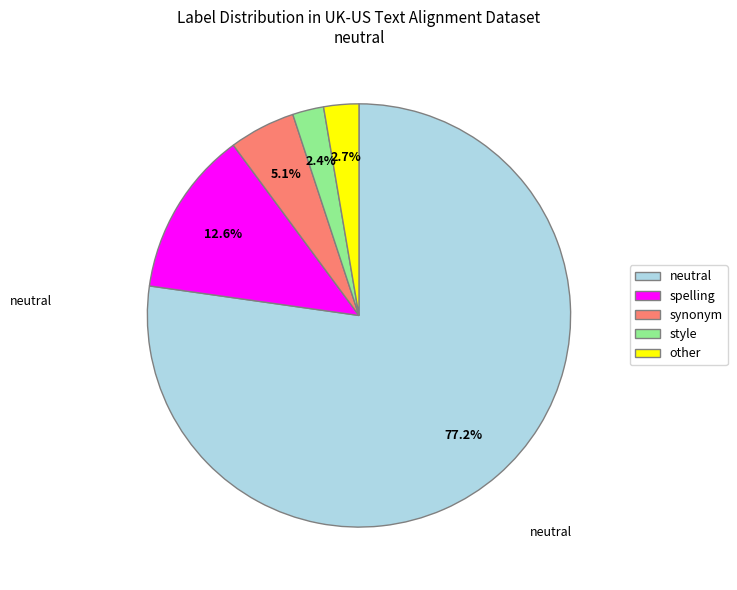

What percentage do neutral and other together represent?

79.9%